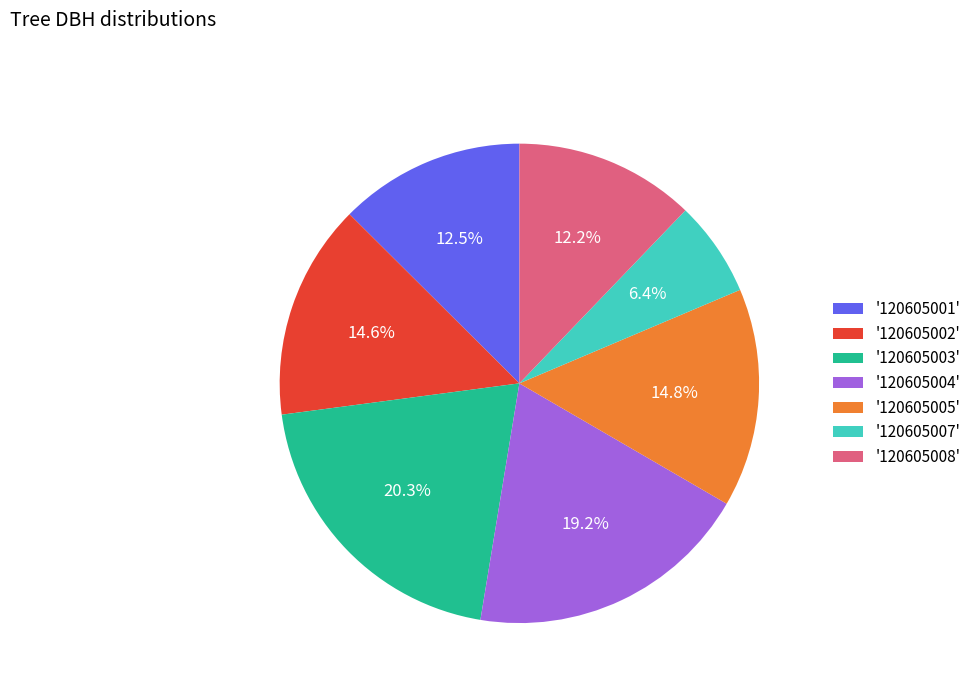

Do '120605004' and '120605001' together represent more than half of the pie?

No